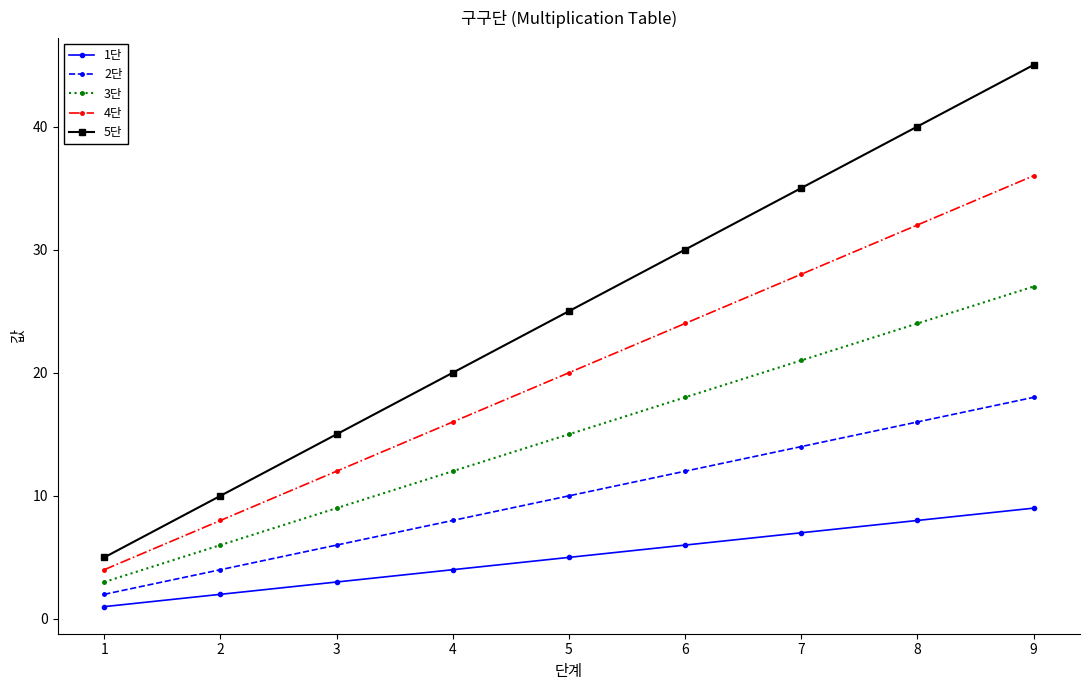

Which series has the largest total across all categories?

5단